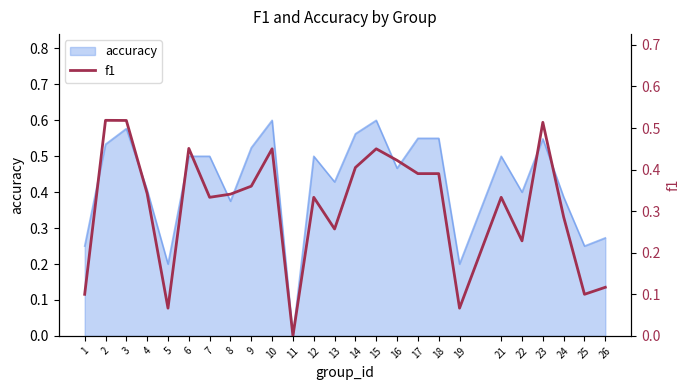

List the labels in order of value, largest first.

2, 3, 23, 6, 10, 15, 16, 14, 17, 18, 9, 4, 8, 7, 12, 21, 24, 13, 22, 26, 1, 25, 5, 19, 11